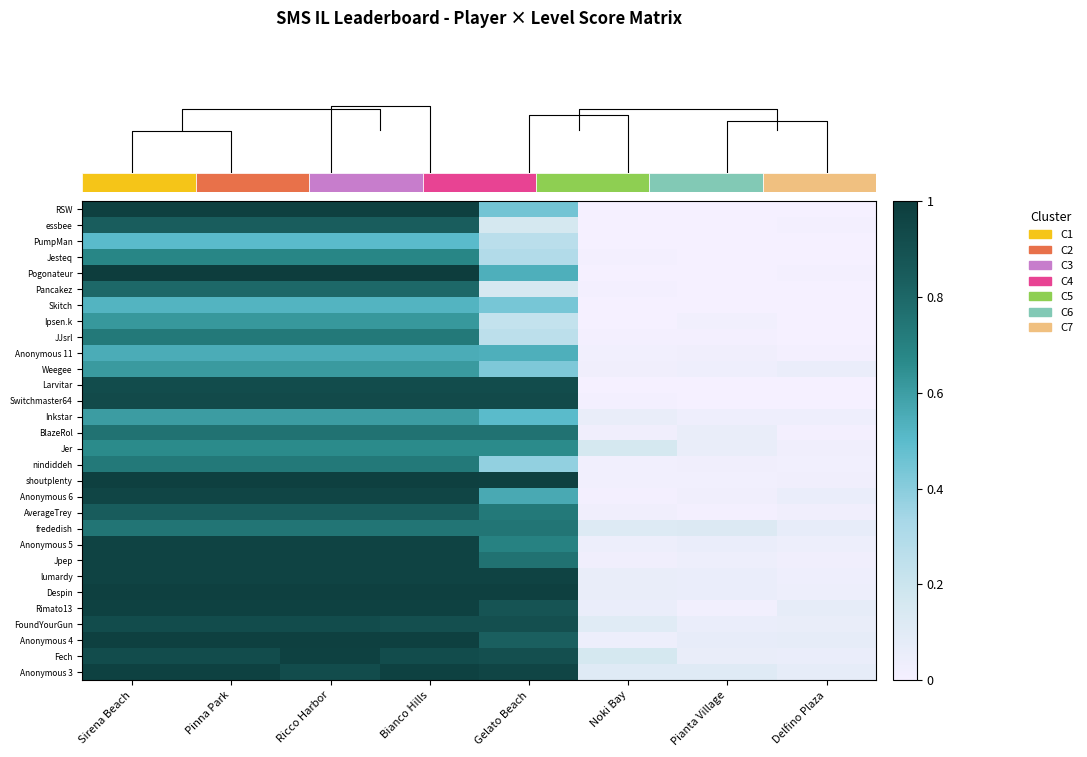

At which category does the chart reach its minimum across all series?

Noki Bay